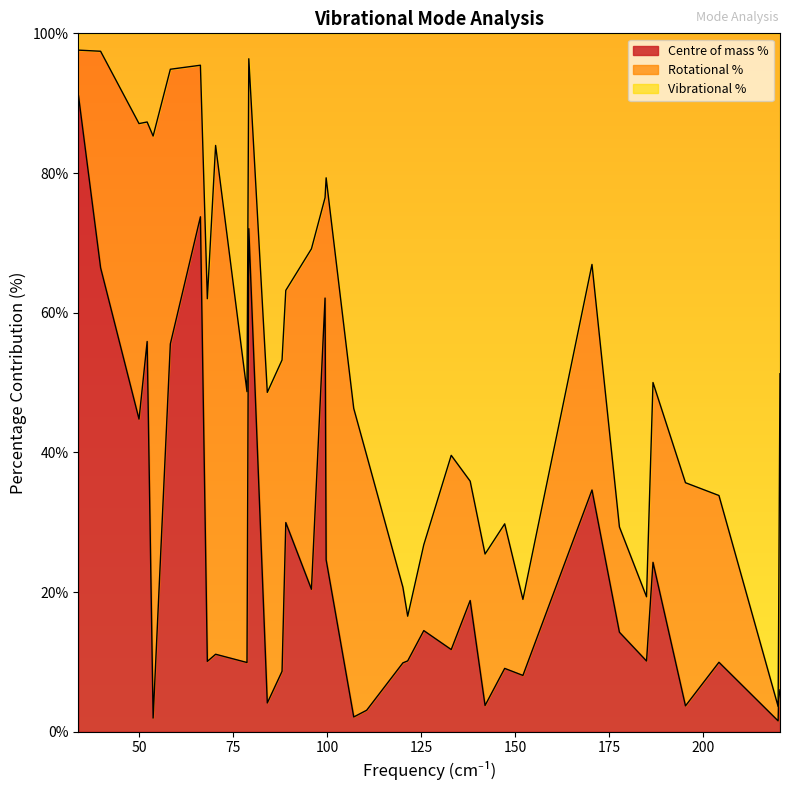

How many values in the Vibrational % series are below 50?

18